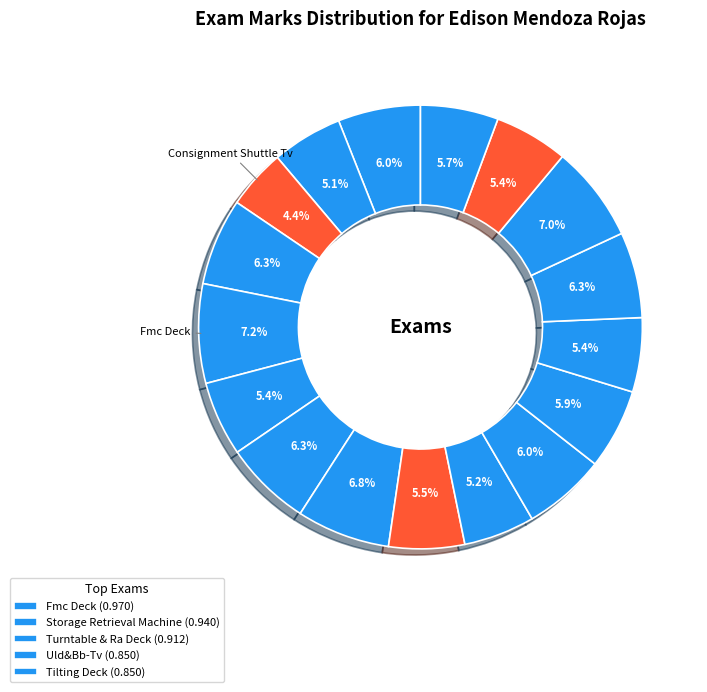

Rank the categories by value from lowest to highest.

Consignment Shuttle Tv, Ews Eq, Uld Hoist, Chain And Roller Conveyors, Control Circuits, Weight Scales, Cs Hoist, Logimat, Software & Parameters, Stacker Crane, Truck Dock, Cool Rooms, Uld&Bb-Tv, Tilting Deck, Turntable & Ra Deck, Storage Retrieval Machine, Fmc Deck